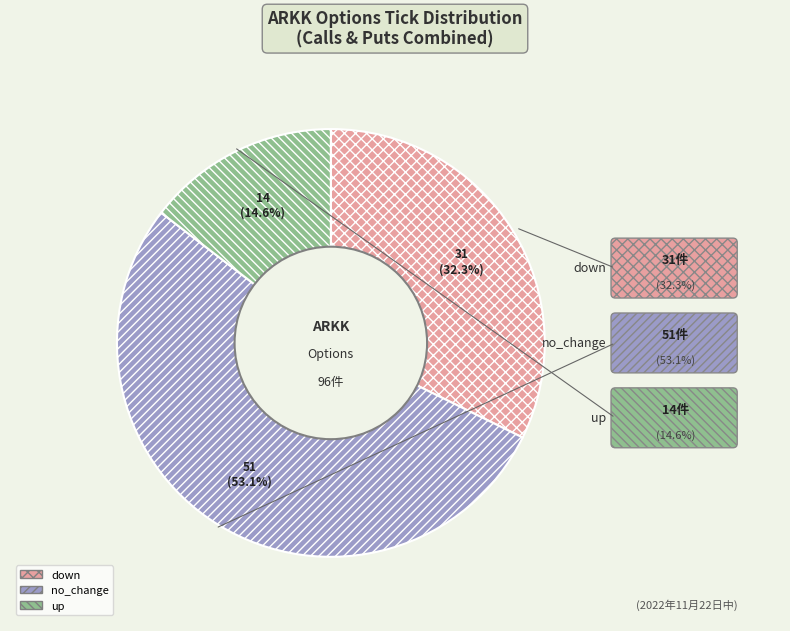

The up slice represents 28% of the pie. True or false?

False